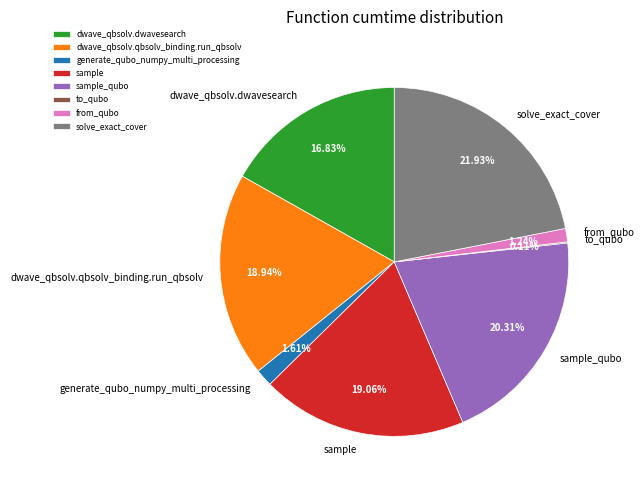

Is the sum of solve_exact_cover and dwave_qbsolv.qbsolv_binding.run_qbsolv greater than half?

No